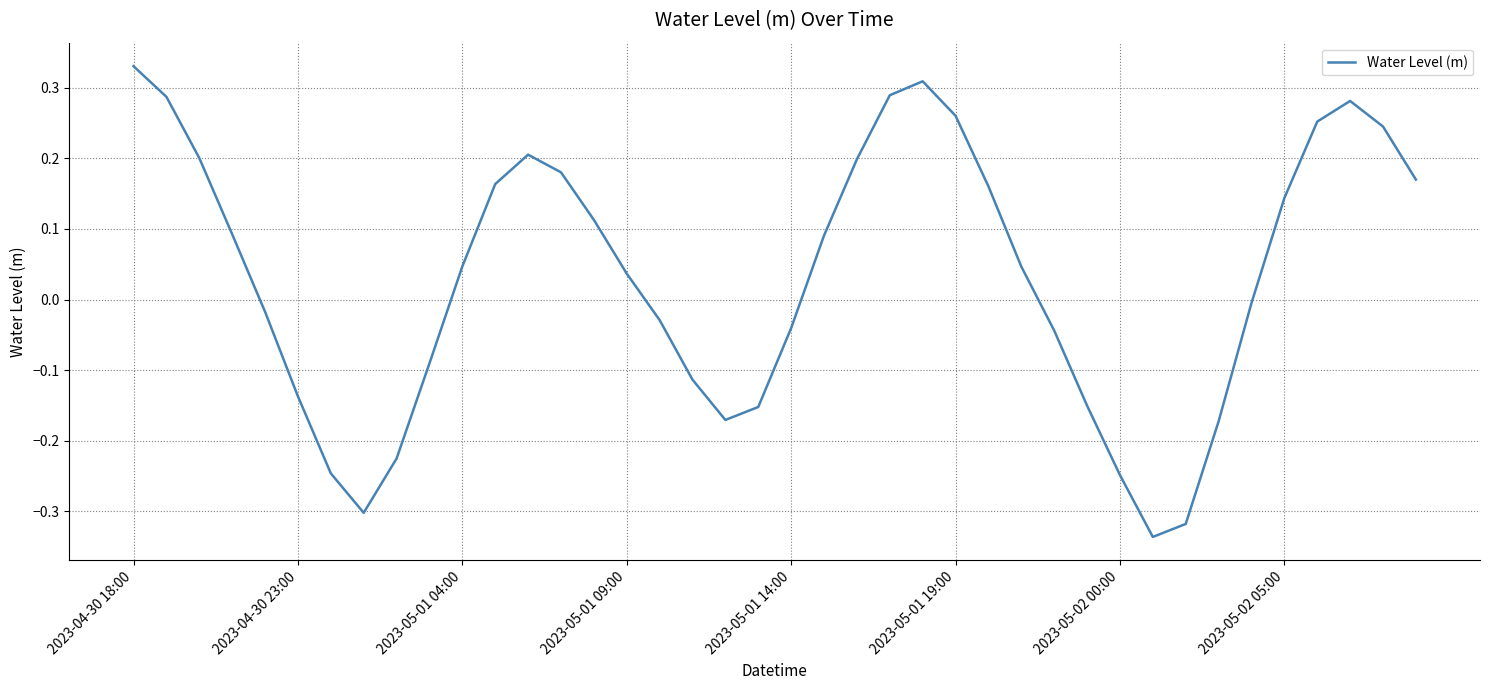

How many interior local valleys (lower than both neighbors) does the data have?

3